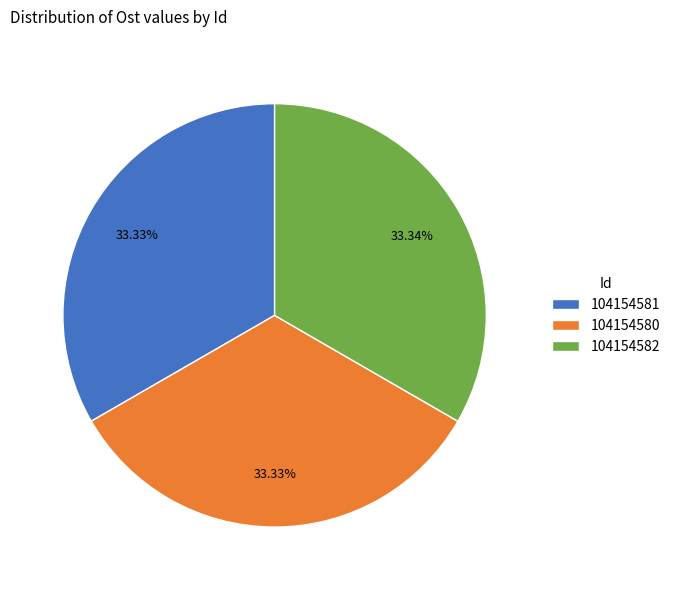

Do 104154580 and 104154581 together represent more than half of the pie?

Yes